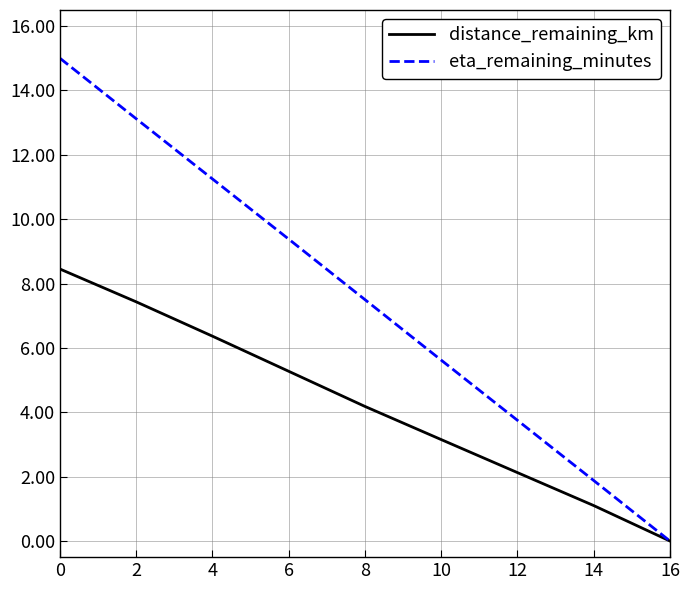

What is the average value of the distance_remaining_km series?

4.2